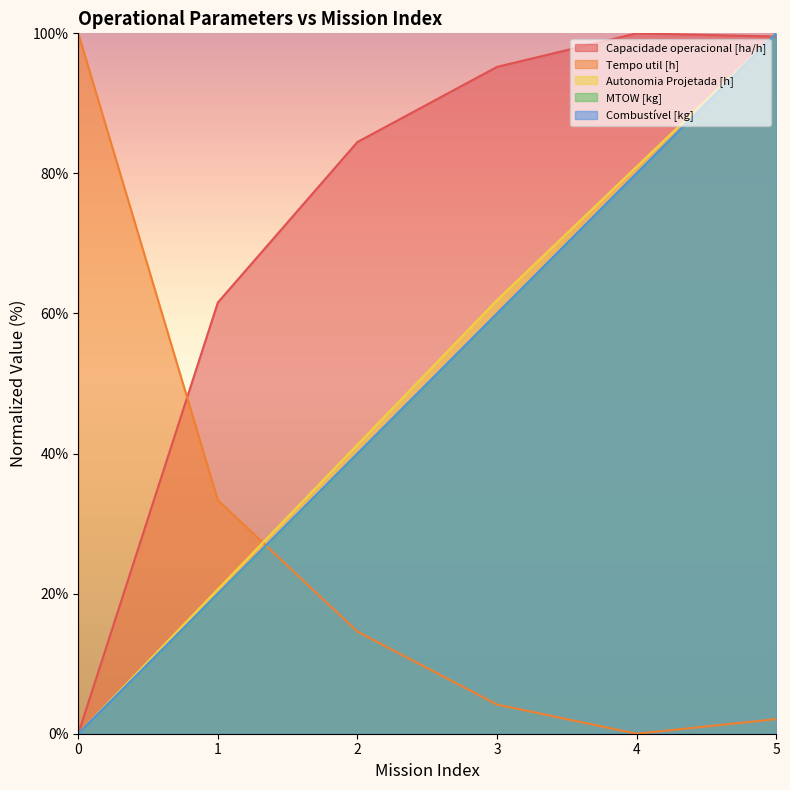

What is the sum of all Capacidade operacional [ha/h] values?

440.8